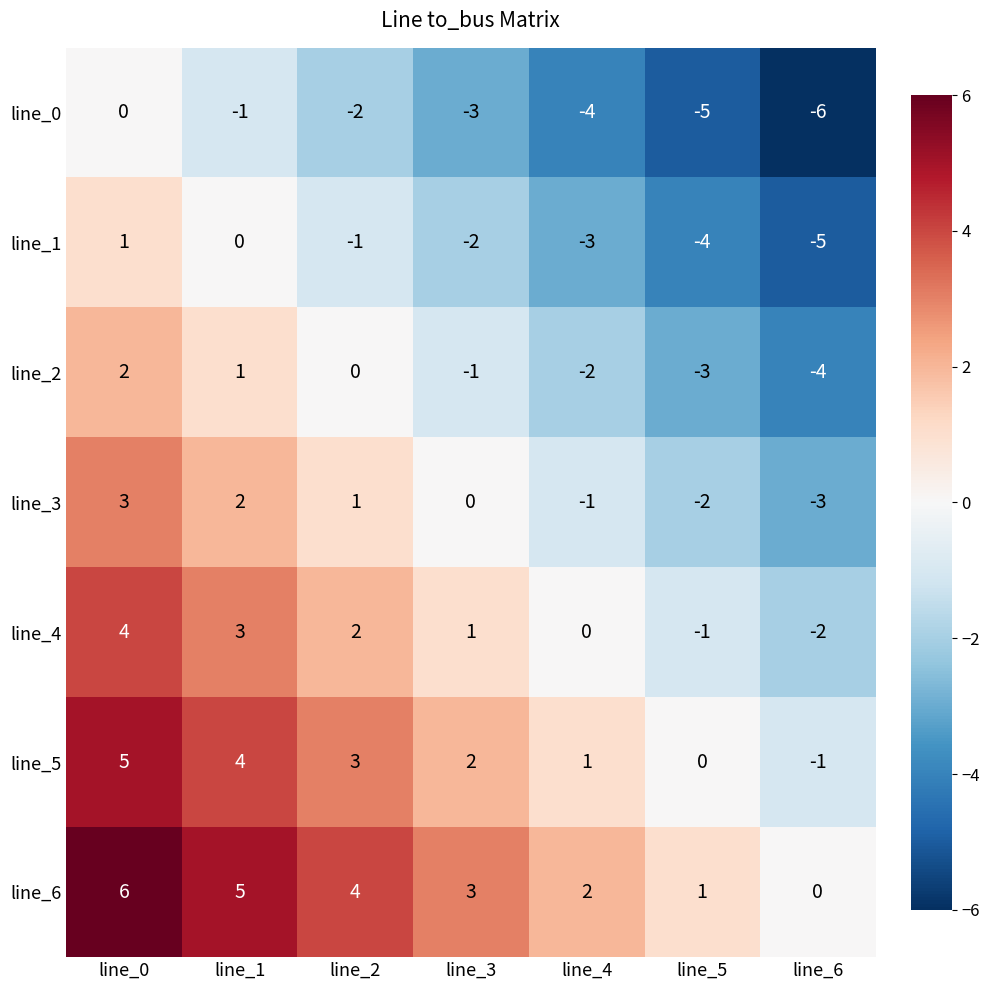

What is the average value of the line_0 series?

-3